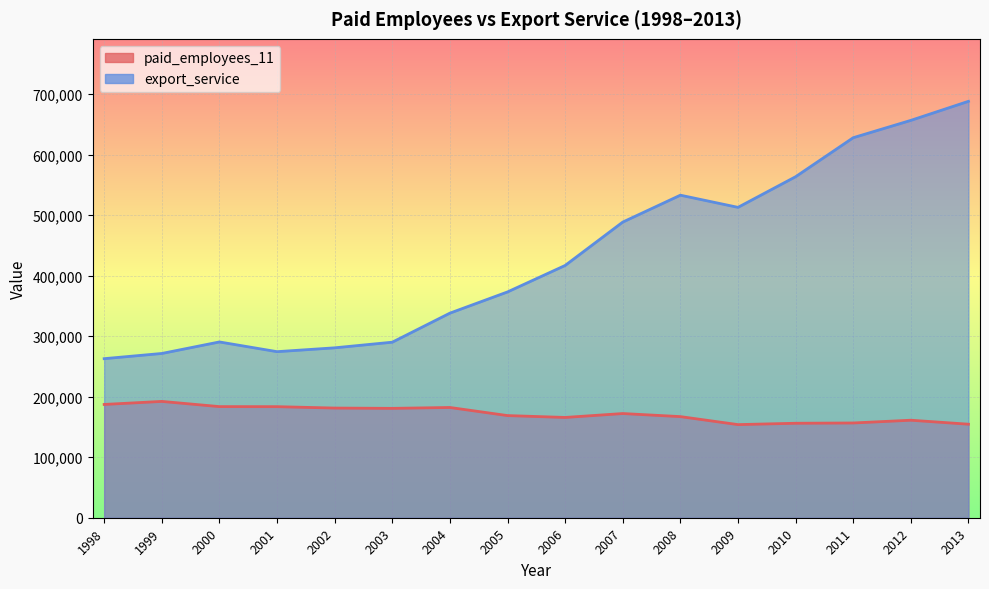

Where is export_service nearest to the value 475326?

2007